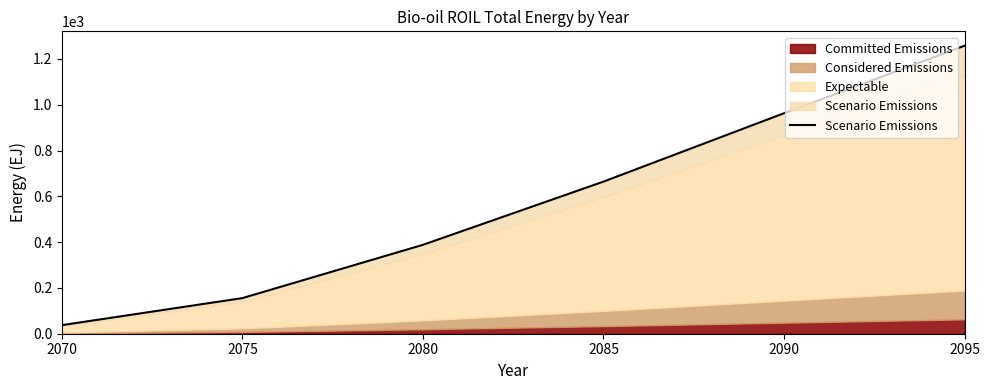

Reading left to right, list all the values displayed in this chart.

2070=37.5	2075=155.5	2080=388.2	2085=664.2	2090=962.7	2095=1257.6